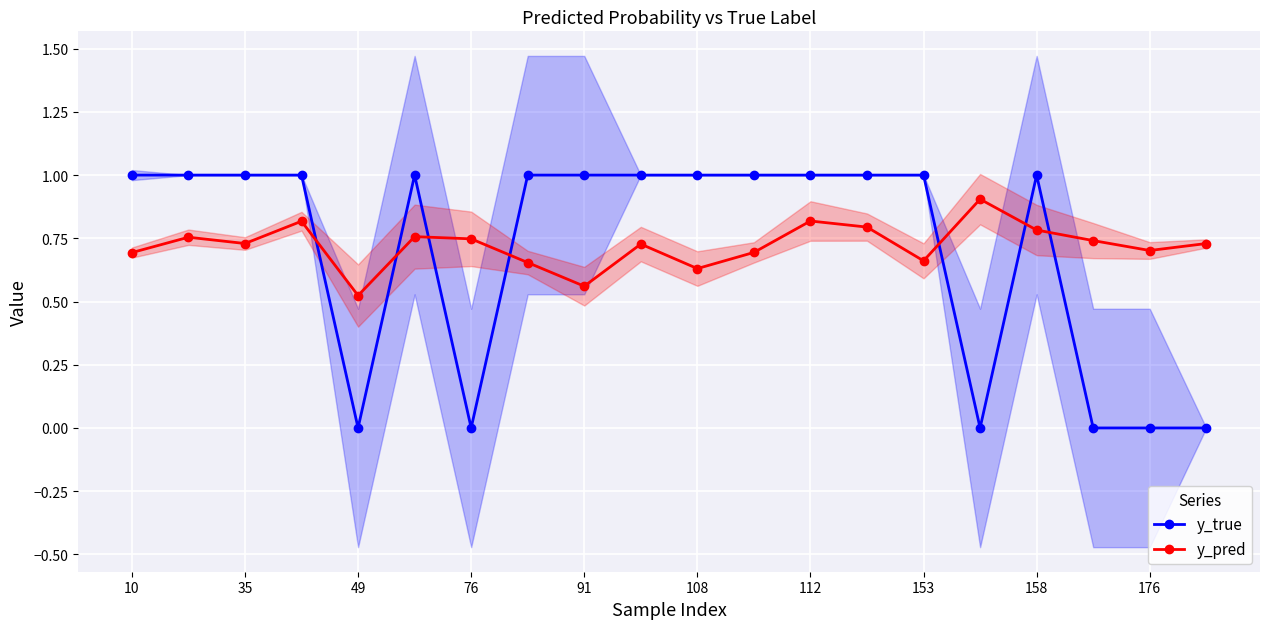

Count the y_pred values in the range 0 to 1.

20